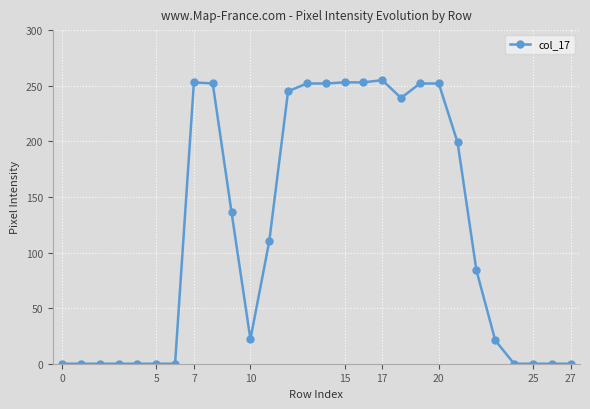

True or false: there are more than 0 points higher than both neighbors.

True